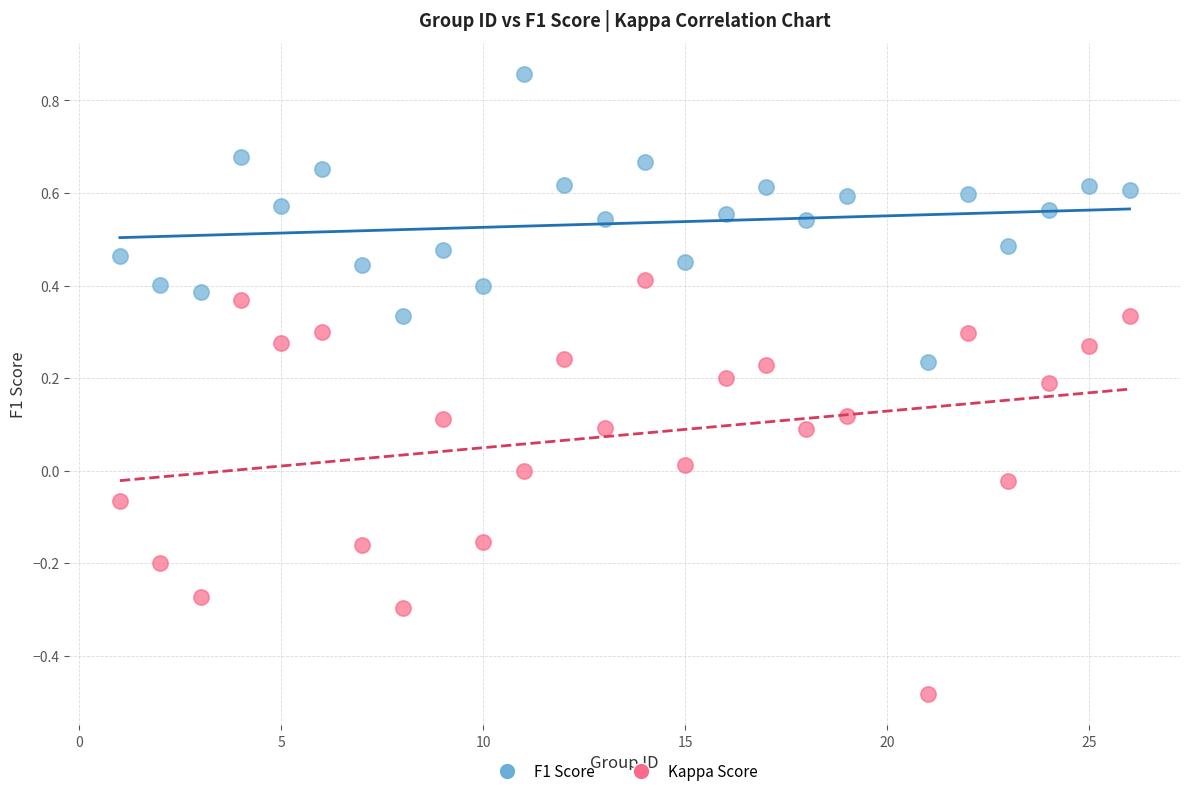

Across all data points, what is the range of Y values (max minus min)?

1.3